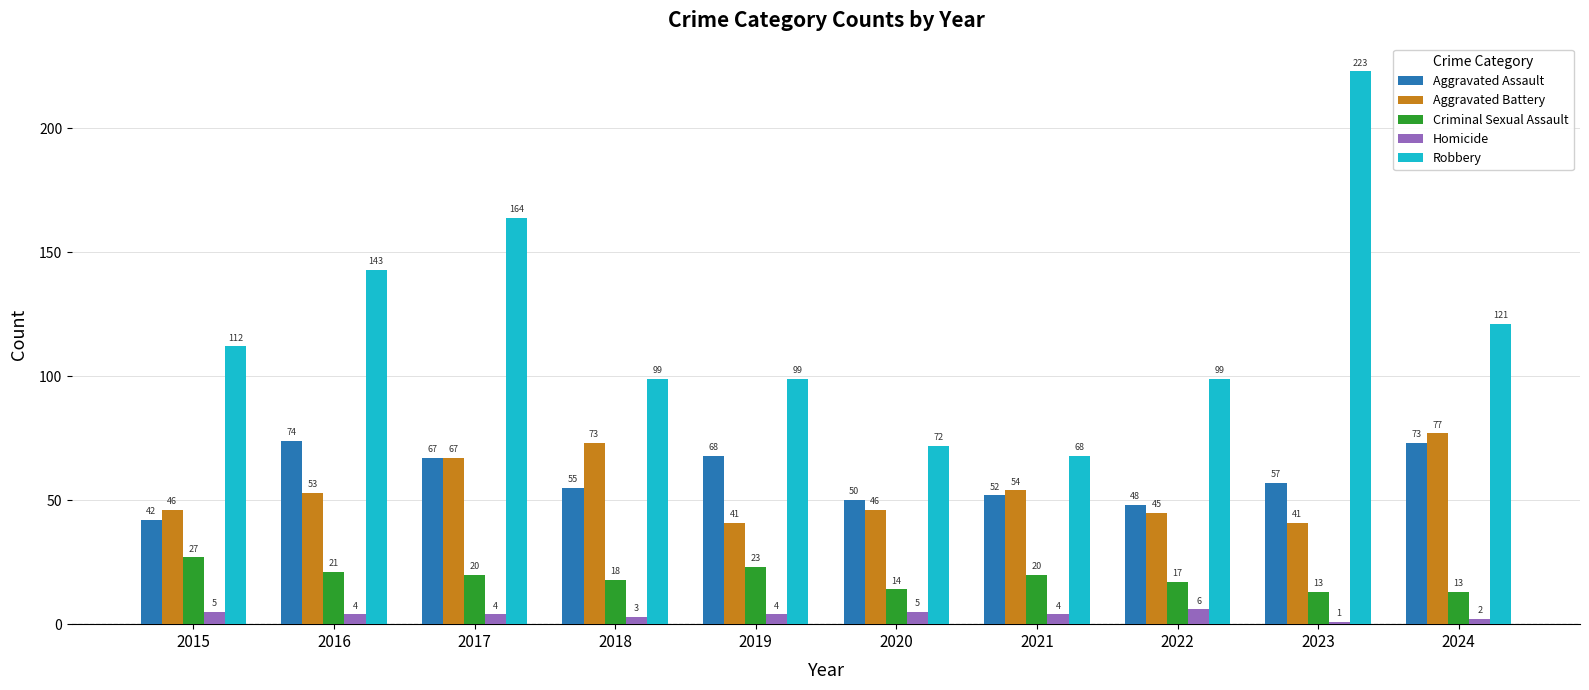

What is the difference between the maximum and minimum values in the Robbery series?

155